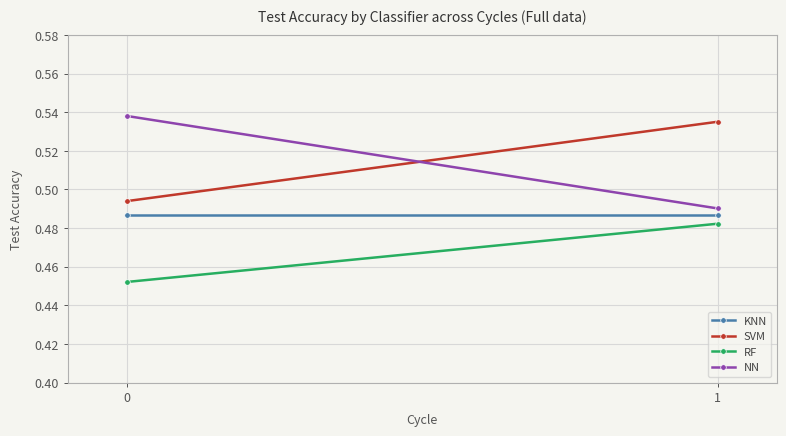

How many lines are shown in the chart?

4